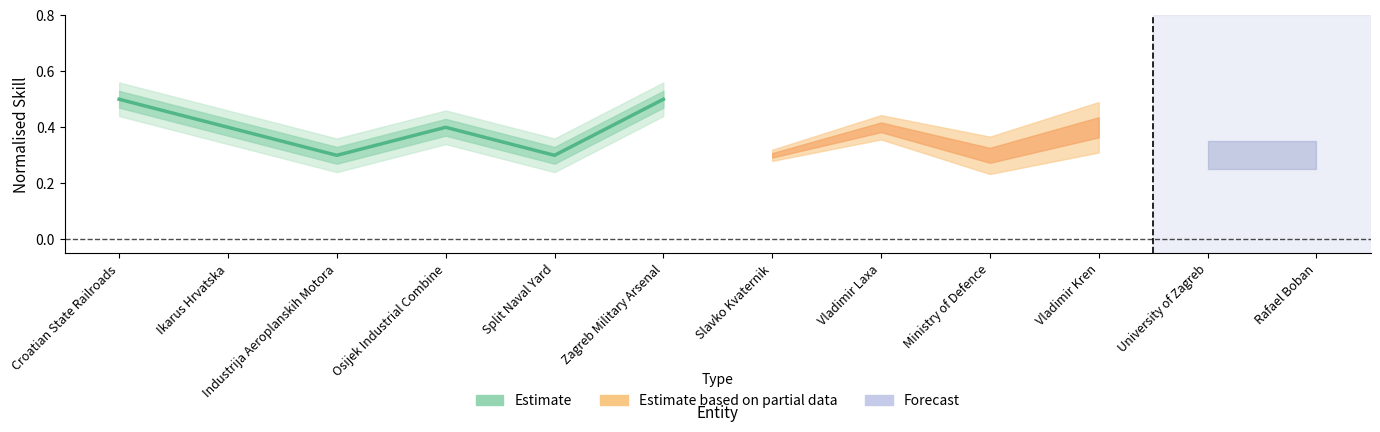

What value does the data have at Osijek Industrial Combine?

0.4